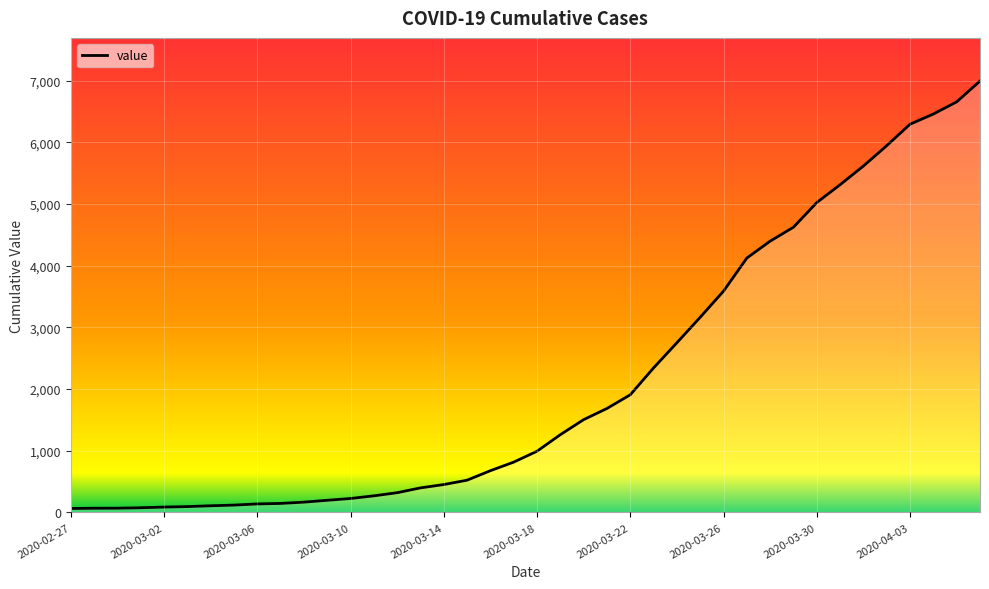

What is the maximum value shown in the chart?

6995